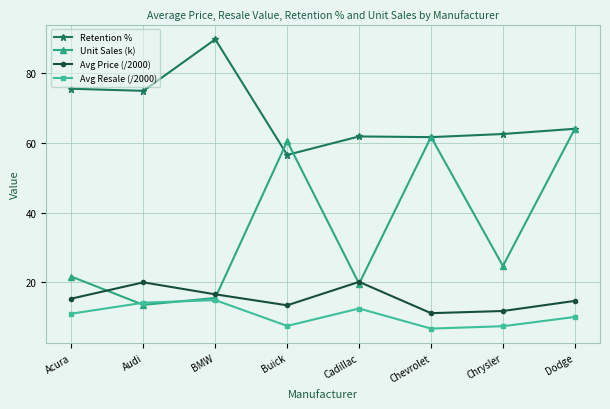

Read the Retention % value at Audi.

75.0